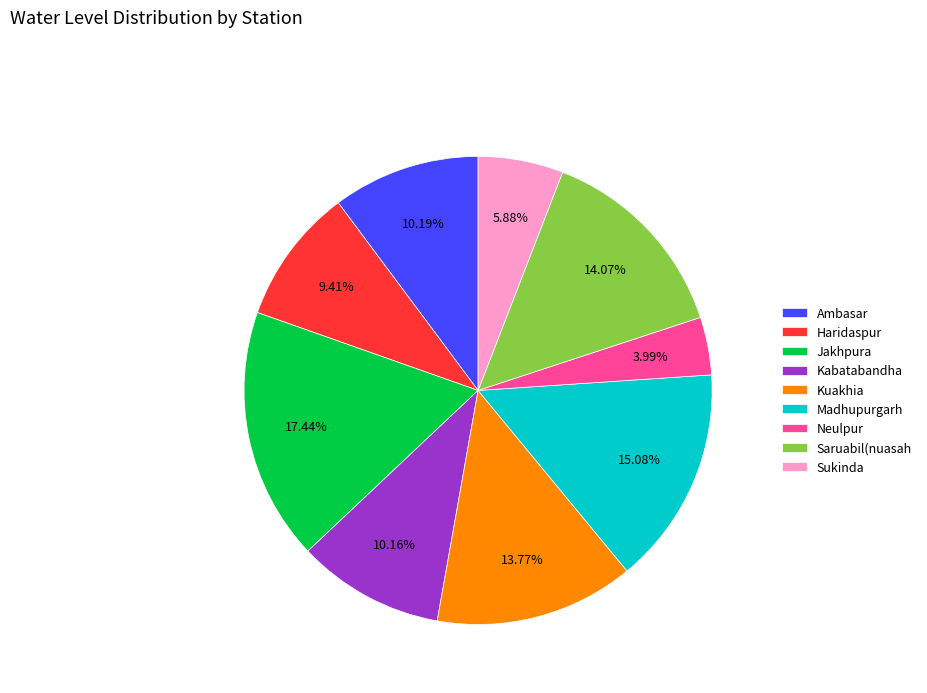

Does any single category account for the majority?

No